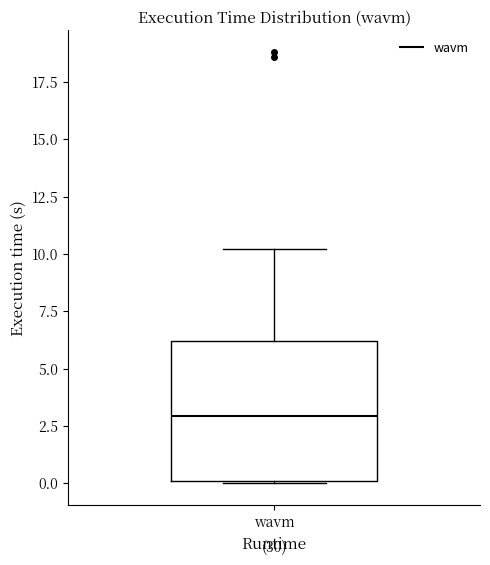

Where is the lower edge of the box for wavm on the y-axis? The values are not printed on the chart, so give them approximately, as read against the axis.

0